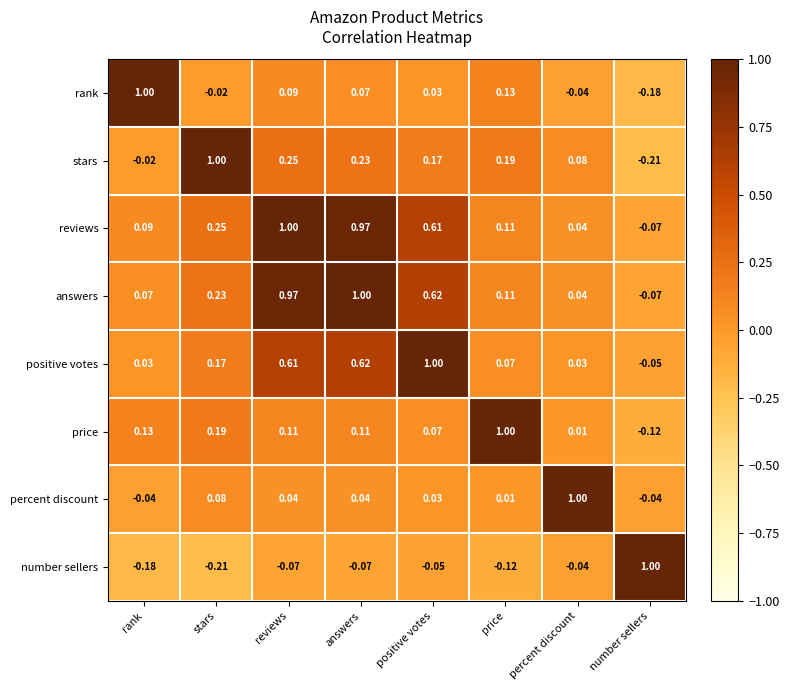

What is the difference between the highest and lowest values at percent discount?

1.0